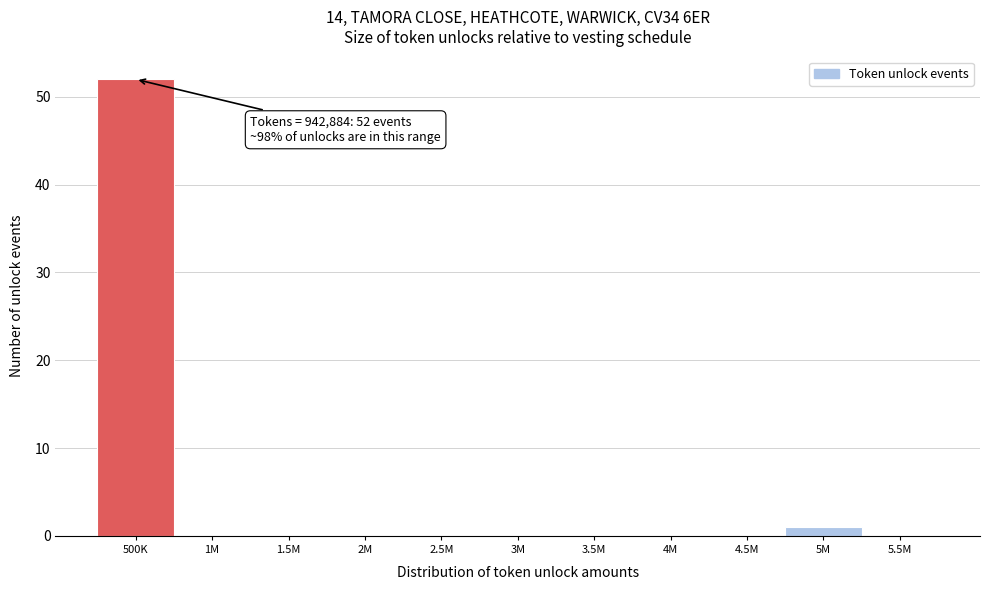

Reading left to right, list all the values displayed in this chart.

500K=52	1M=0	1.5M=0	2M=0	2.5M=0	3M=0	3.5M=0	4M=0	4.5M=0	5M=1	5.5M=0